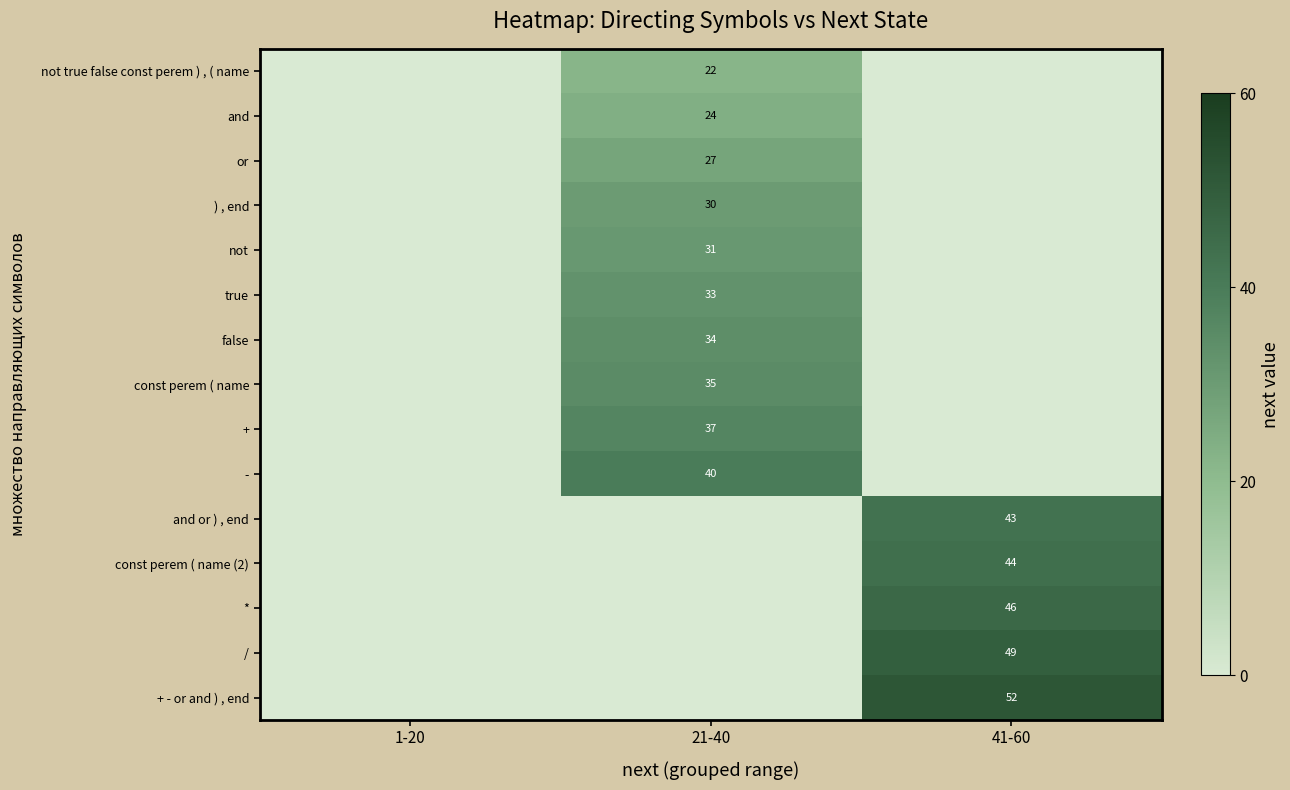

Is it true that and or ) , end equals 43 at 41-60?

True